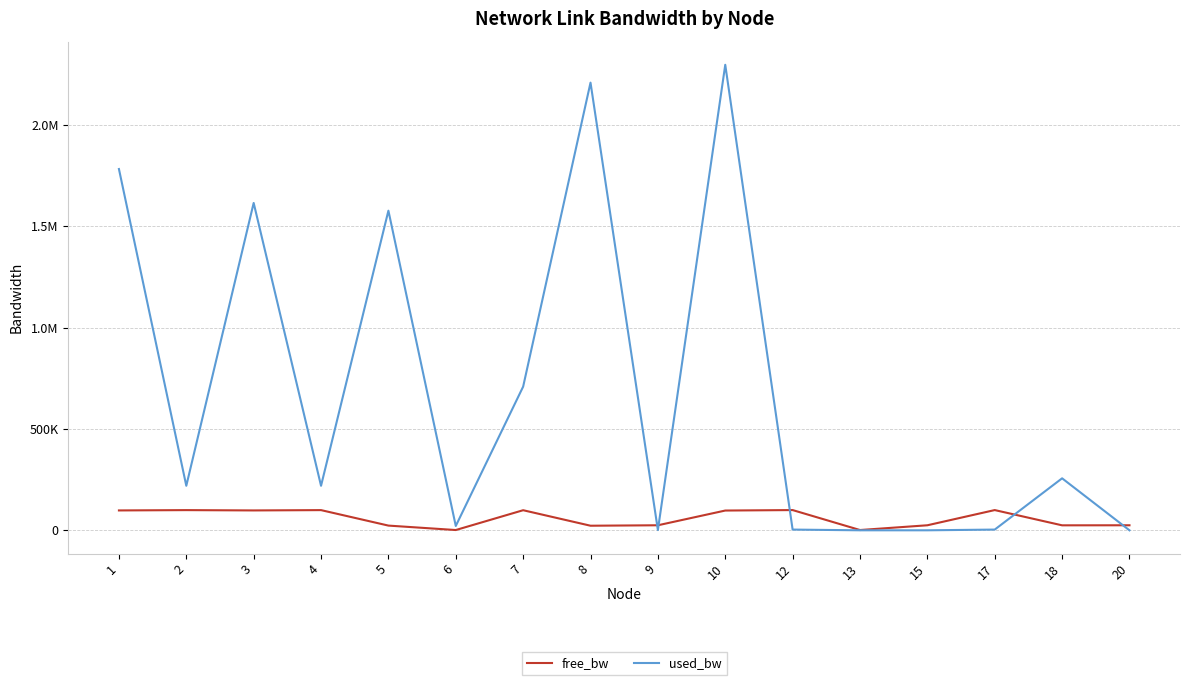

Is it true that used_bw equals 6613.9 at 17?

False